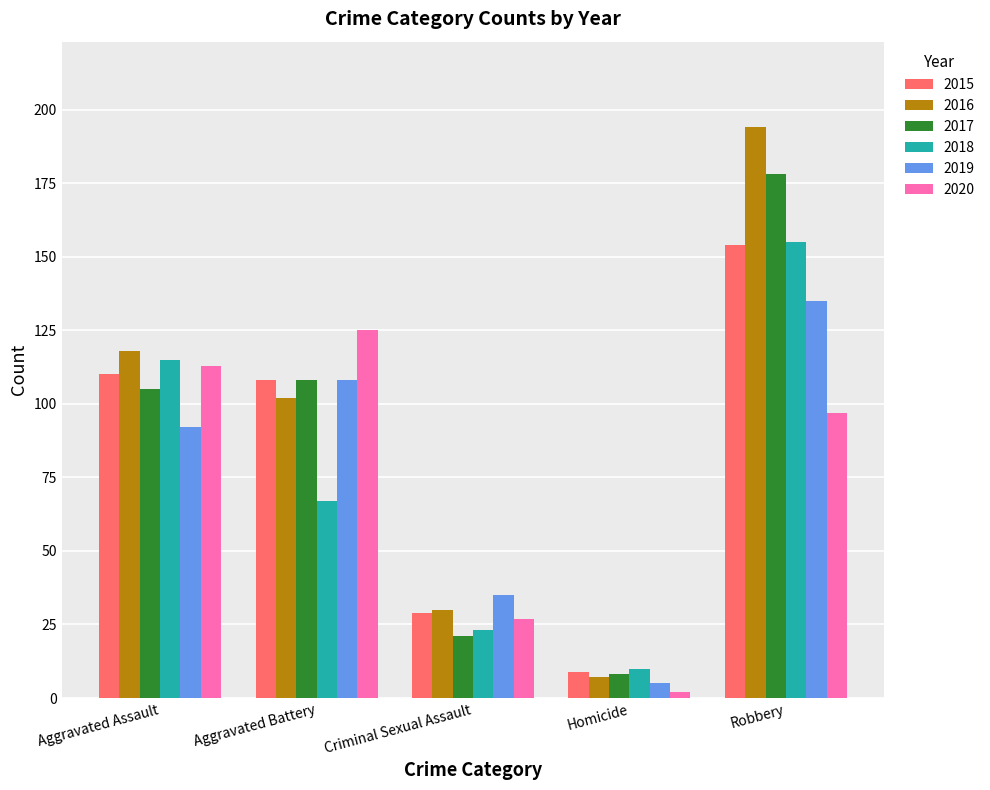

Reading right to left, what are all the values shown in this chart?

2015: Robbery=154	Homicide=9	Criminal Sexual Assault=29	Aggravated Battery=108	Aggravated Assault=110
2016: Robbery=194	Homicide=7	Criminal Sexual Assault=30	Aggravated Battery=102	Aggravated Assault=118
2017: Robbery=178	Homicide=8	Criminal Sexual Assault=21	Aggravated Battery=108	Aggravated Assault=105
2018: Robbery=155	Homicide=10	Criminal Sexual Assault=23	Aggravated Battery=67	Aggravated Assault=115
2019: Robbery=135	Homicide=5	Criminal Sexual Assault=35	Aggravated Battery=108	Aggravated Assault=92
2020: Robbery=97	Homicide=2	Criminal Sexual Assault=27	Aggravated Battery=125	Aggravated Assault=113